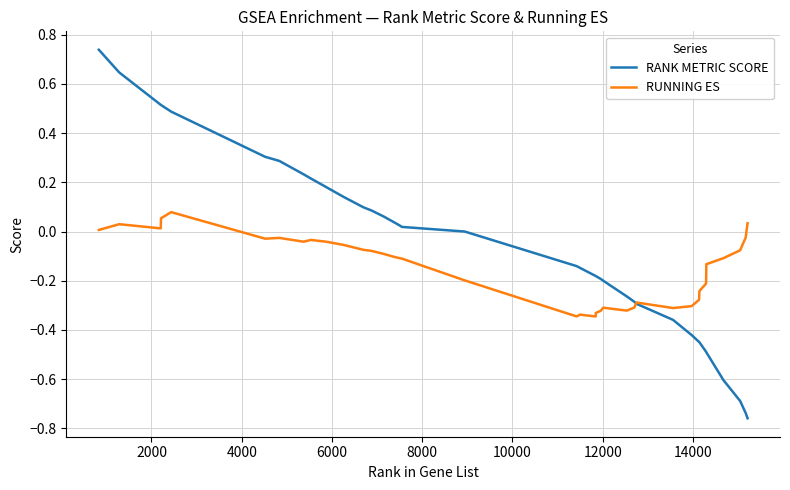

Rank the series by their maximum value, from lowest to highest.

RUNNING ES, RANK METRIC SCORE